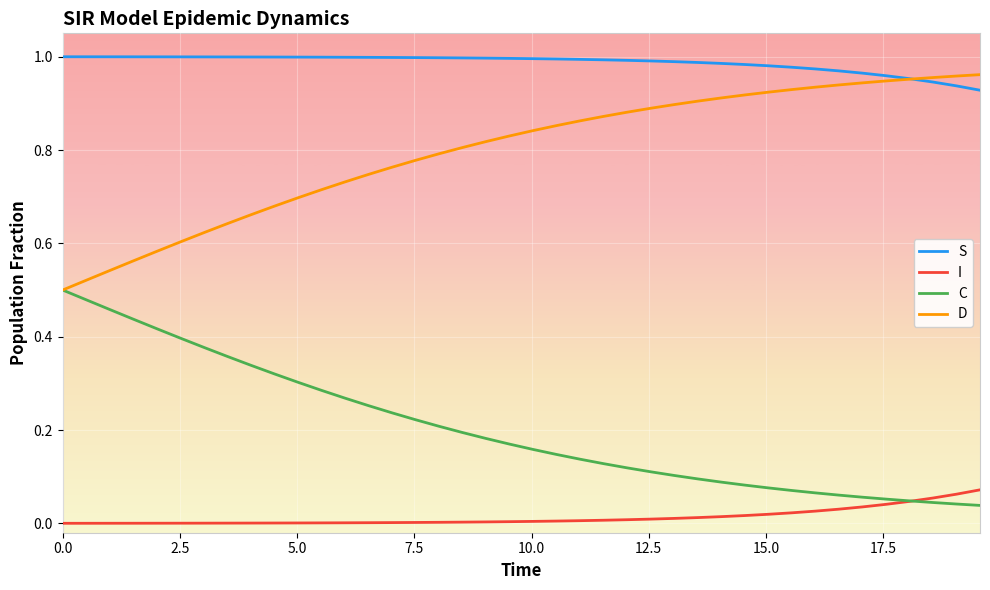

How many lines are shown in the chart?

4